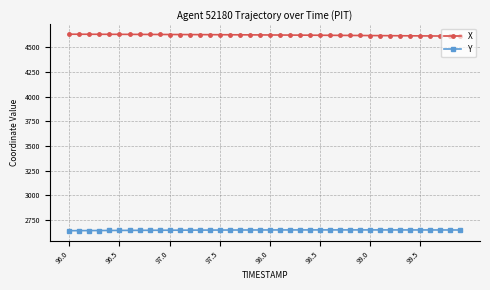

What is the minimum value for Y?

2643.1